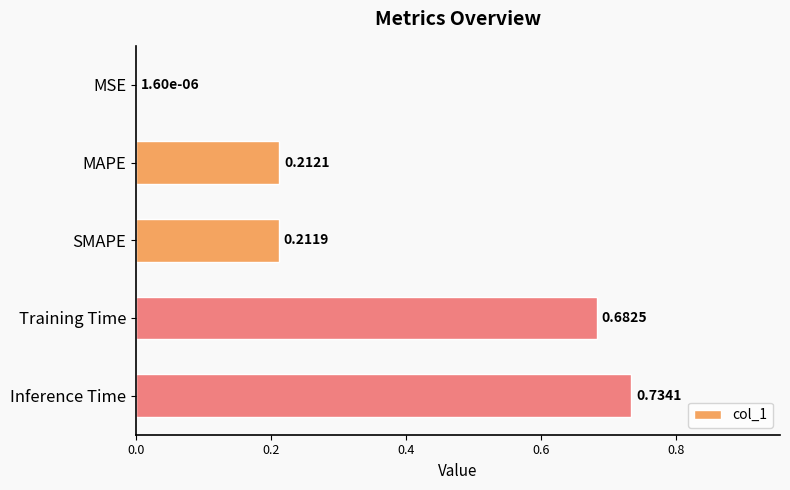

Which has a higher value, SMAPE or Inference Time?

Inference Time